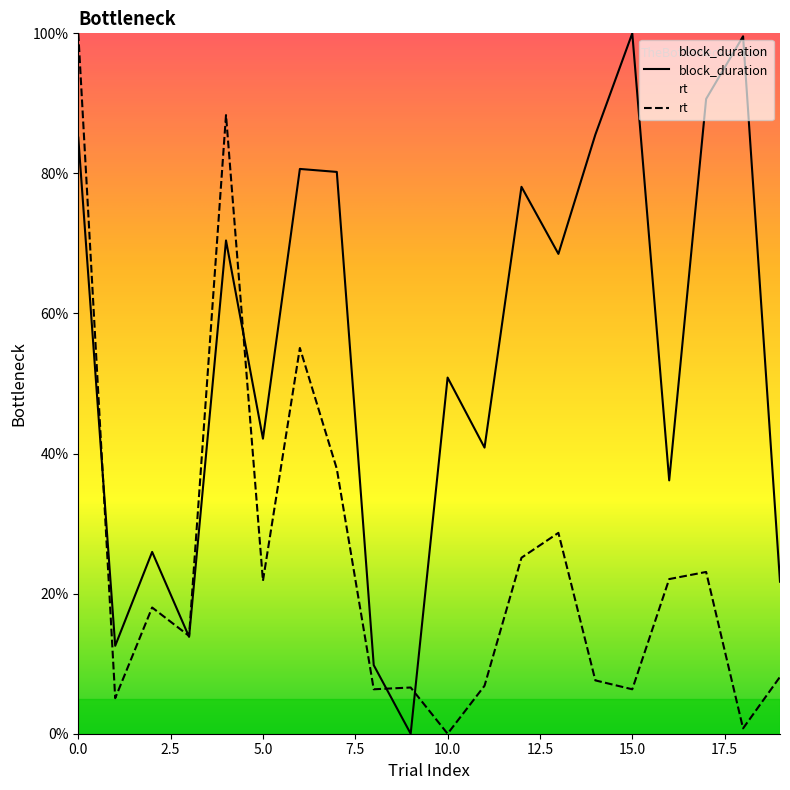

Rank the series at 8 from lowest to highest value.

rt, block_duration